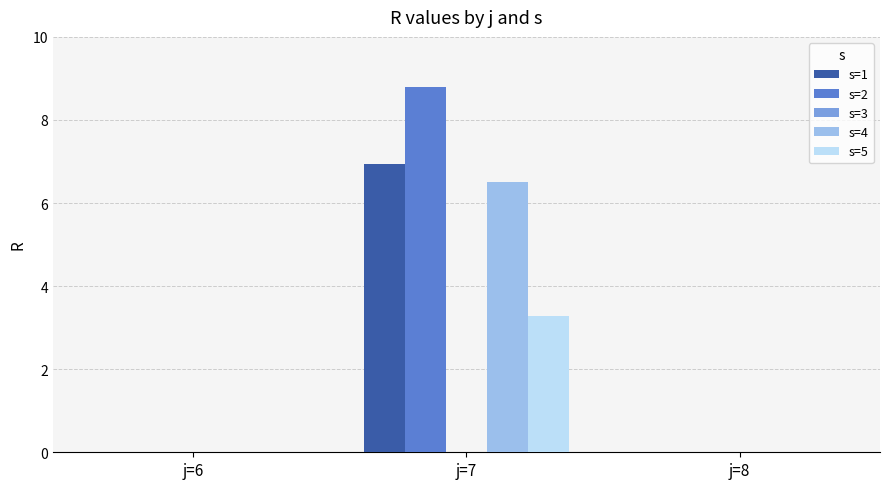

Which series has the widest spread of values?

s=2